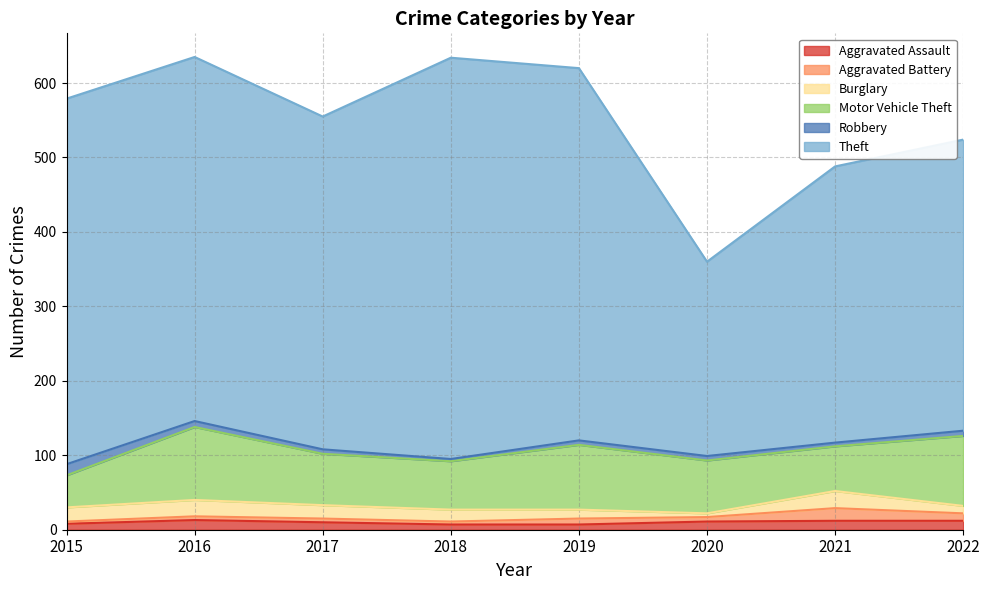

List the labels in order of Theft value, largest first.

2018, 2019, 2015, 2016, 2017, 2022, 2021, 2020